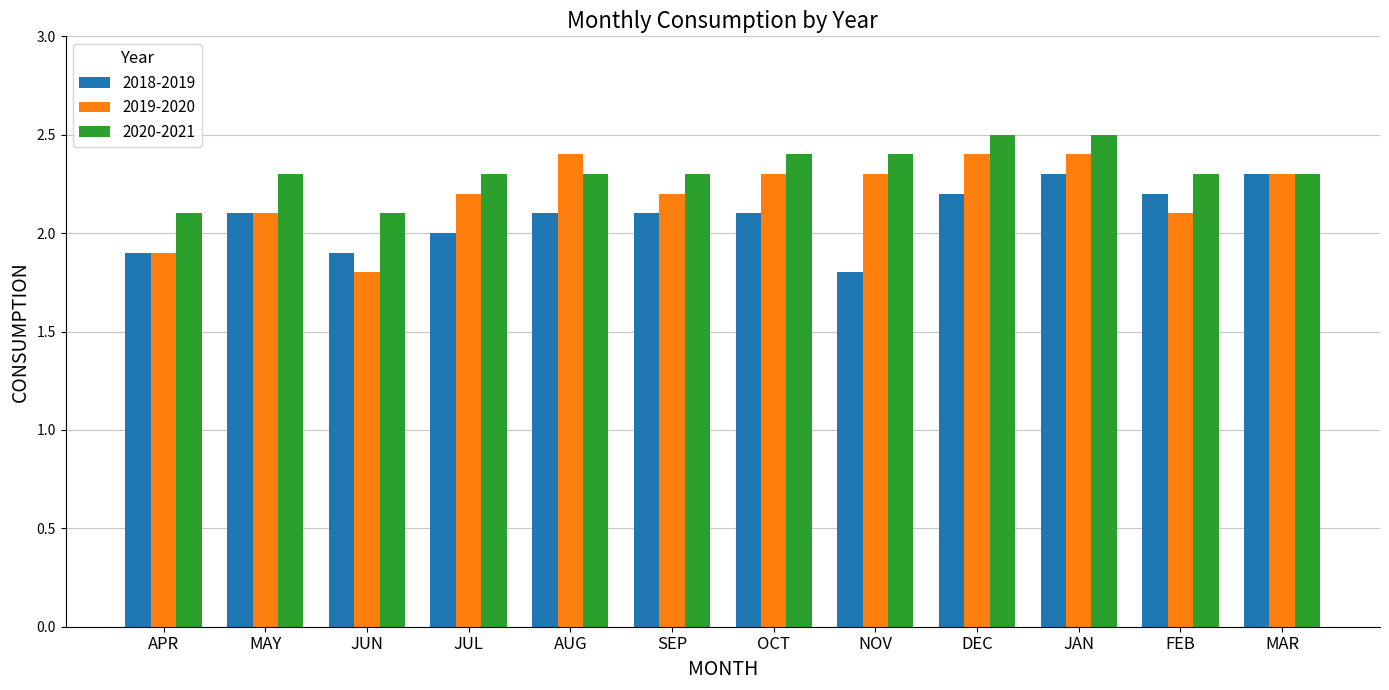

How many bars are there in total?

36